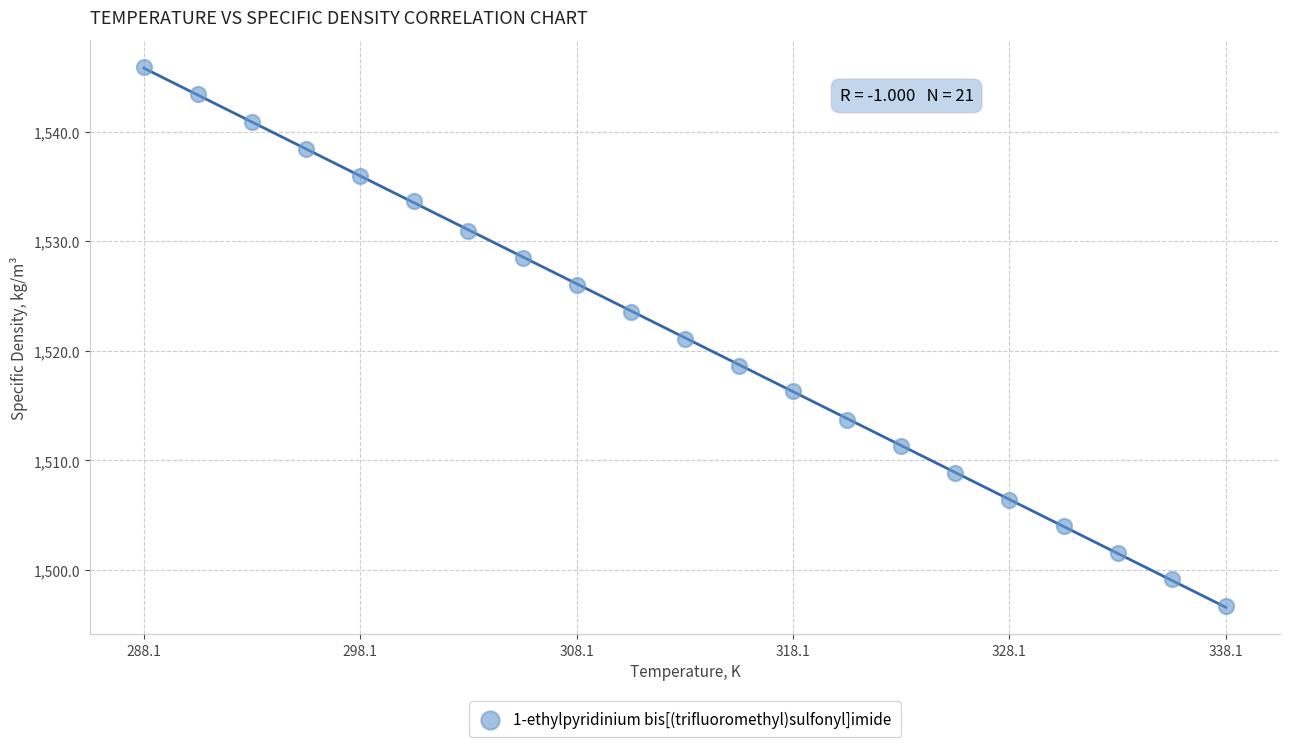

What is the range of X values (max minus min)?

50.0